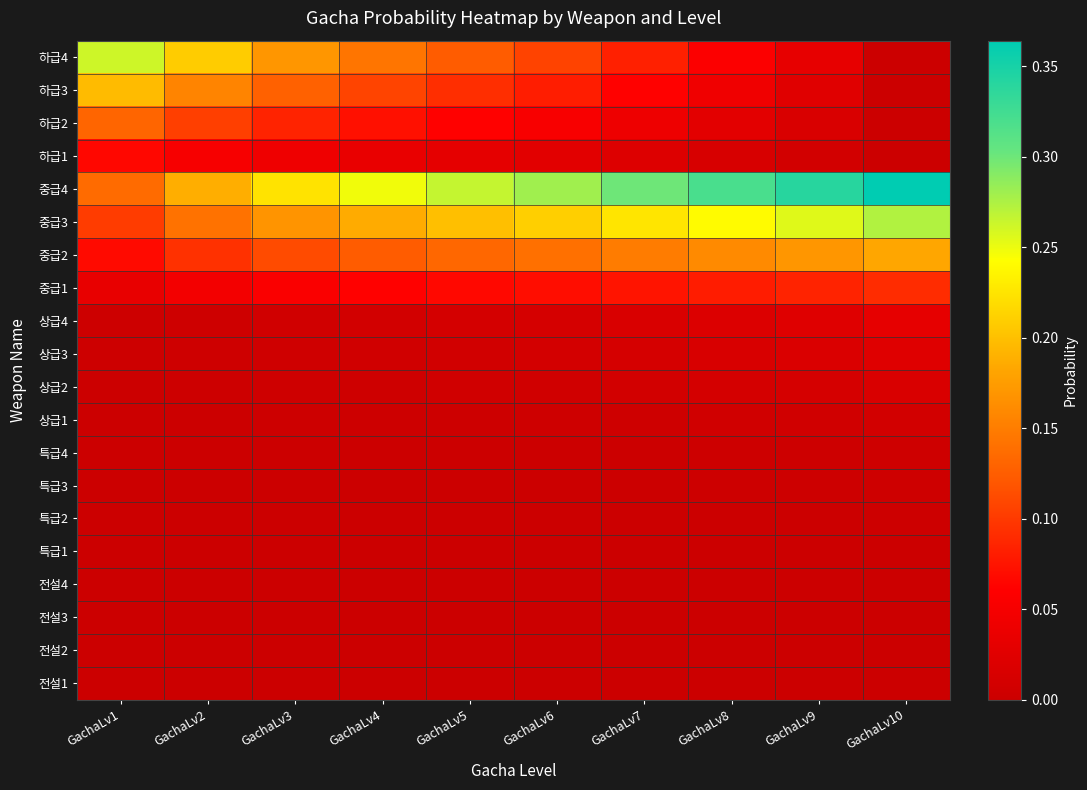

Which series has the largest total across all categories?

중급4